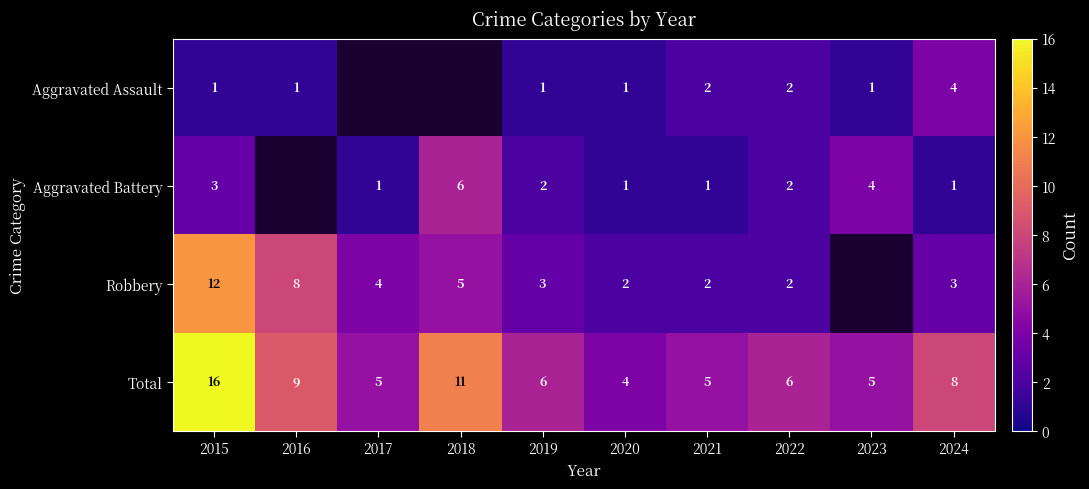

At how many categories does at least one series exceed 6?

4